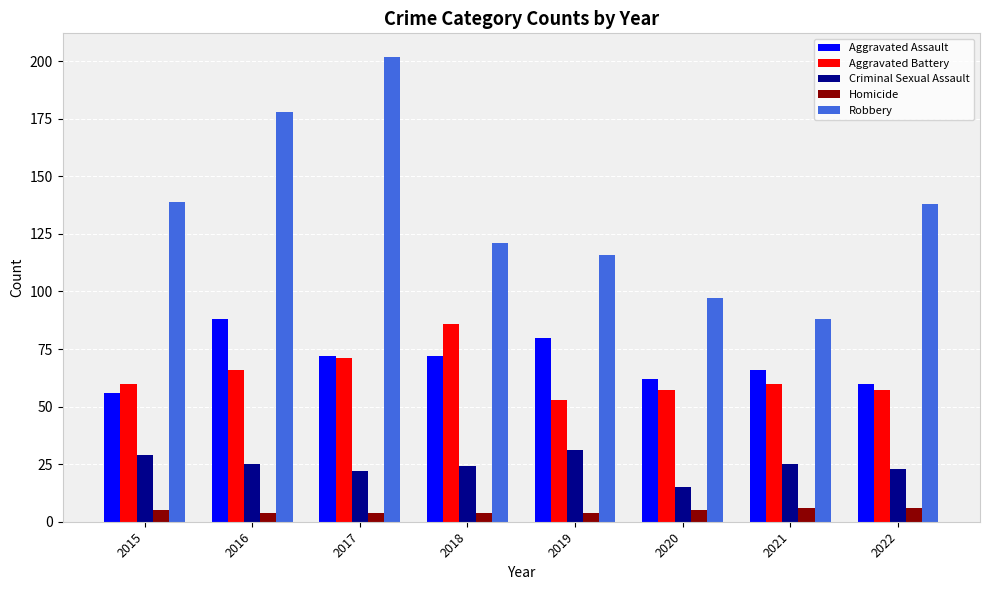

What is the minimum value for Aggravated Battery?

53